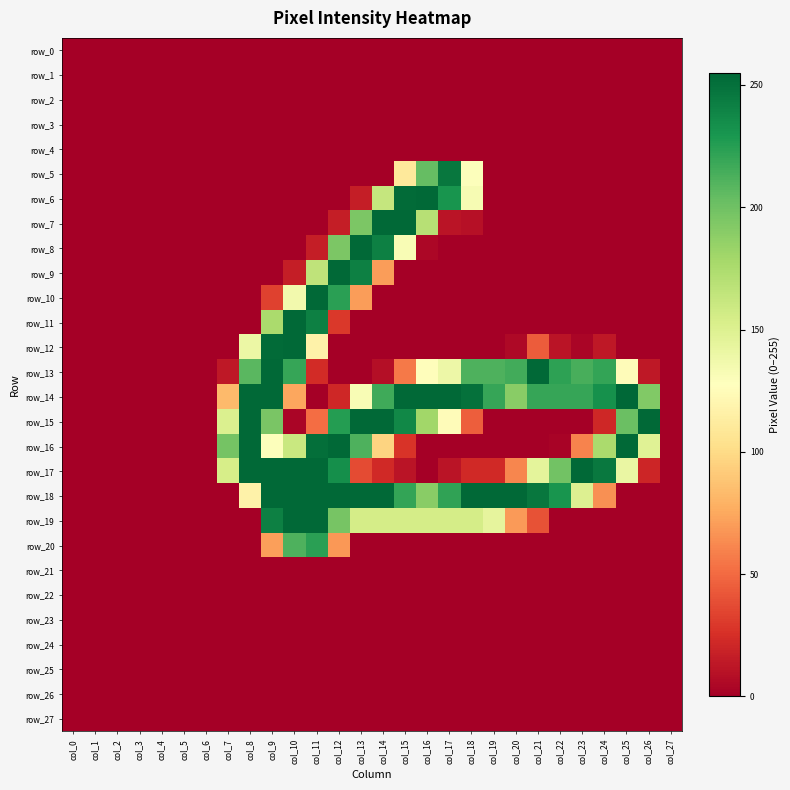

At which category is the sum across all series the highest?

col_9